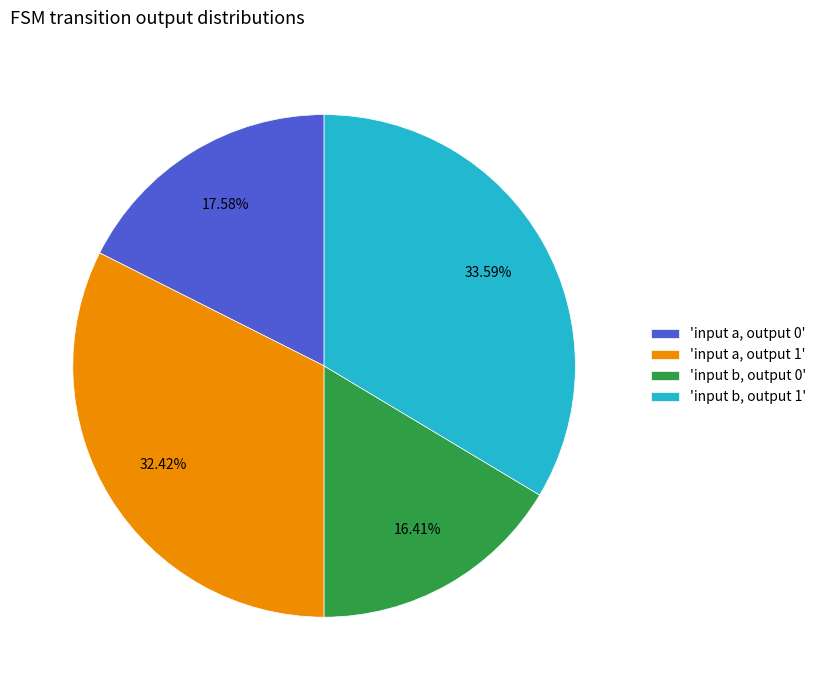

Which has a higher value, 'input a, output 1' or 'input b, output 1'?

'input b, output 1'